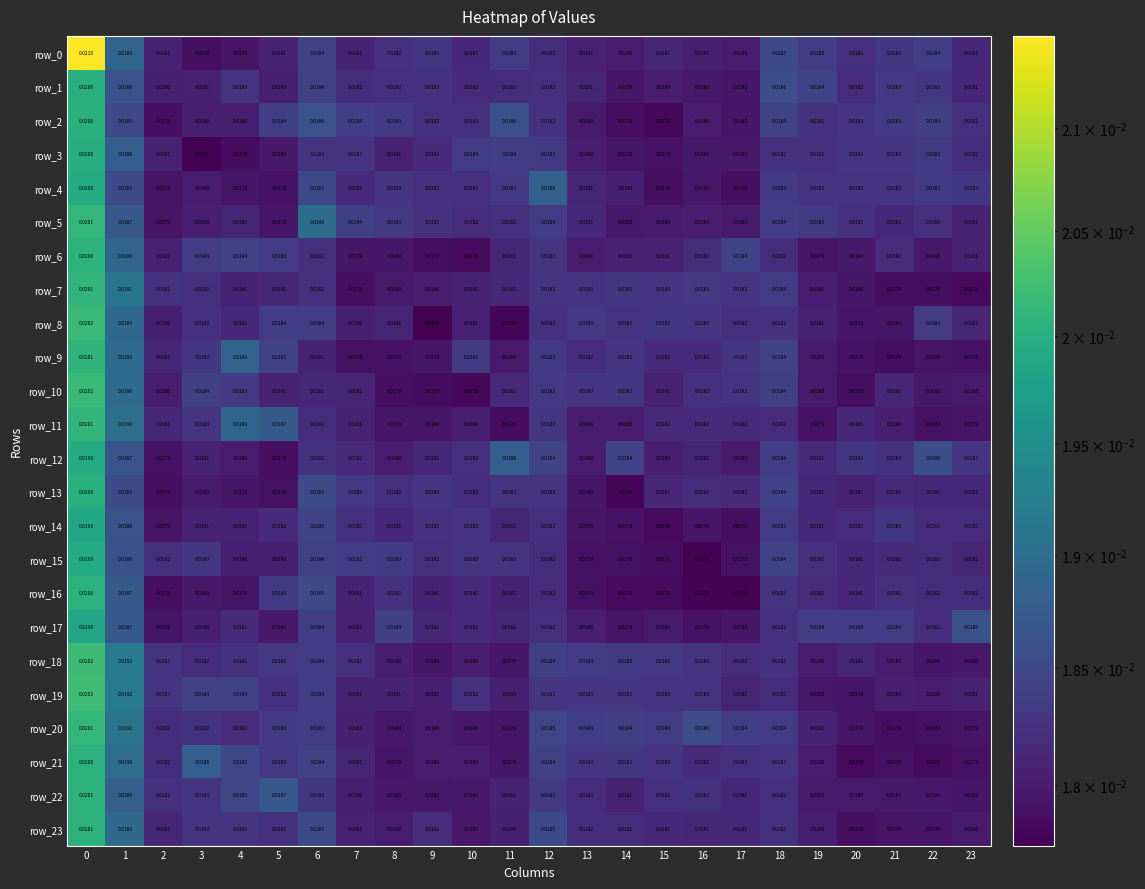

Is the value of row_12 at 10 greater than the value of row_18 at 16?

No